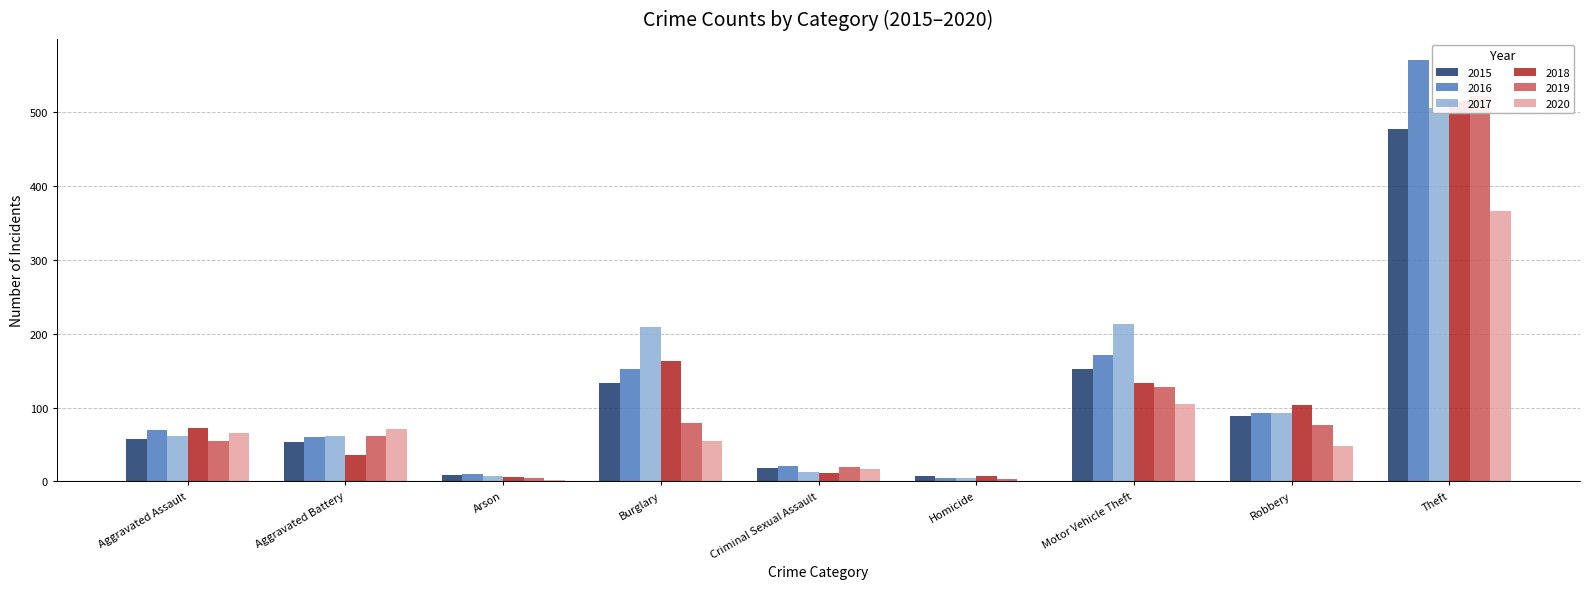

Which series has the widest spread of values?

2016